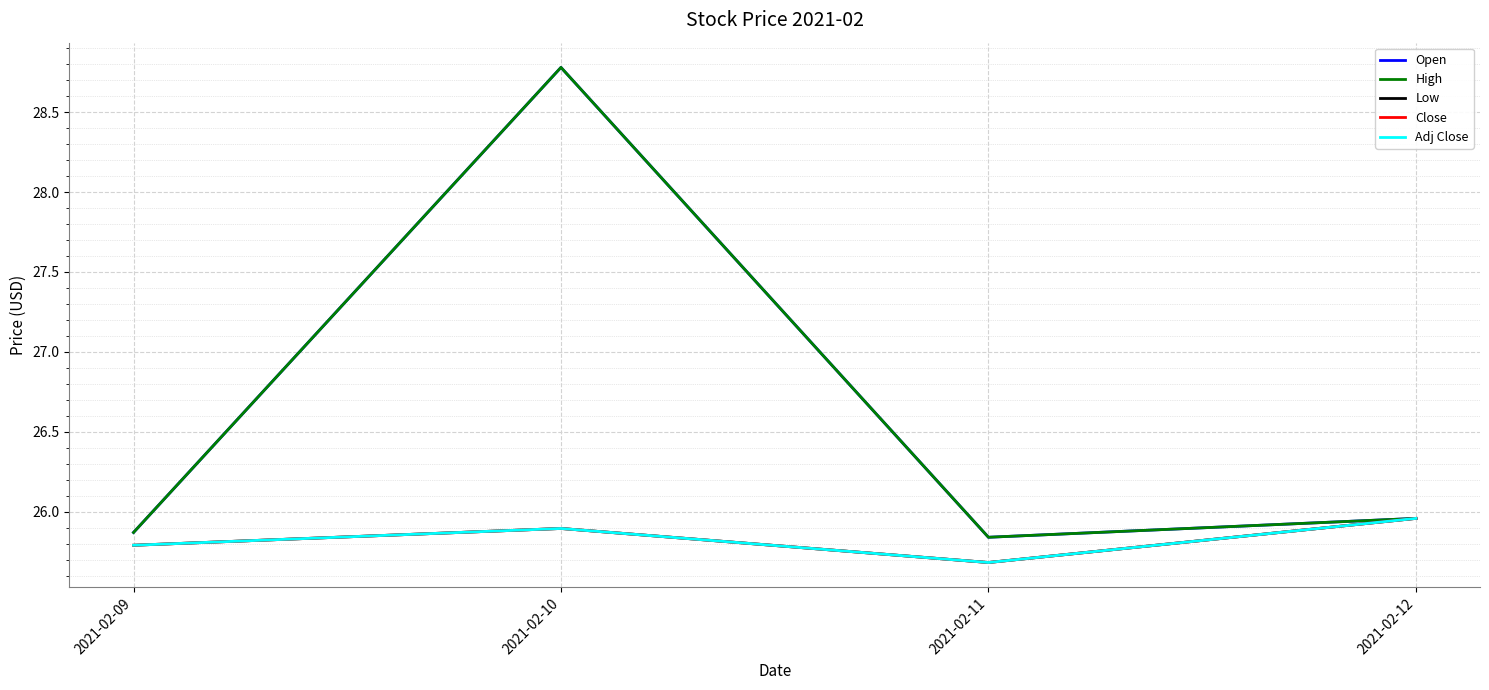

At which category is the sum across all series the highest?

2021-02-10